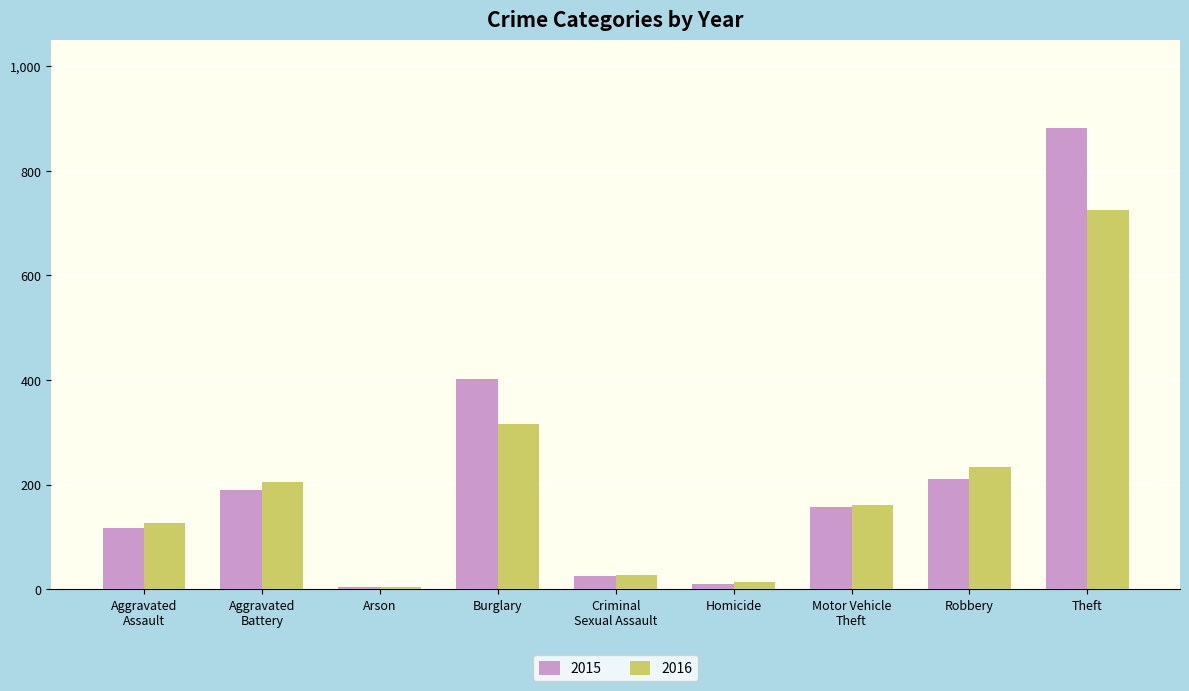

What are all the series names shown in the legend?

2015, 2016